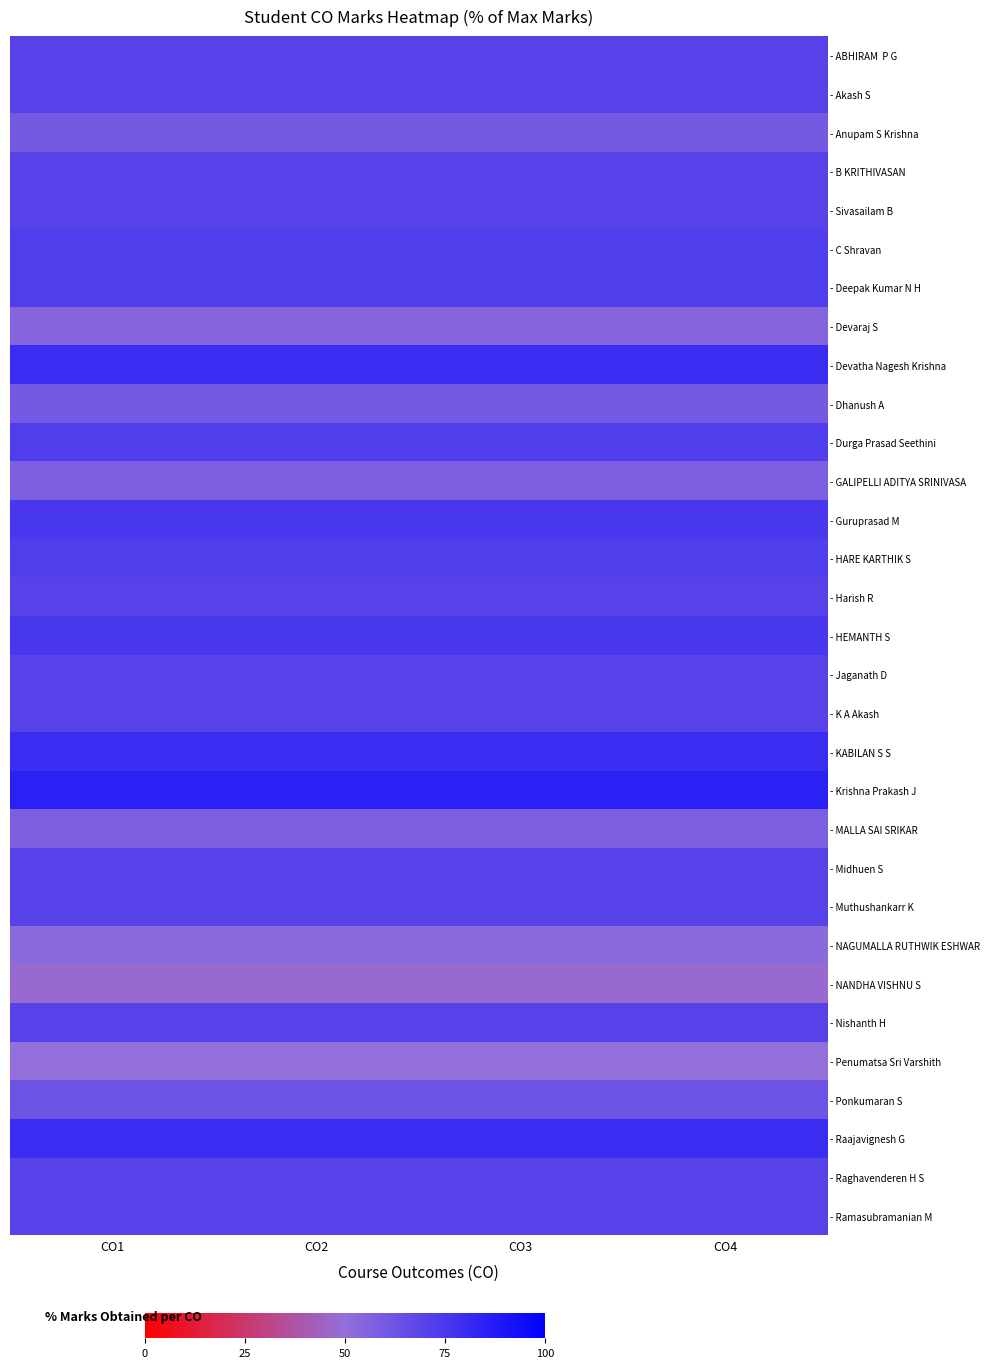

How many distinct data groups are displayed?

31